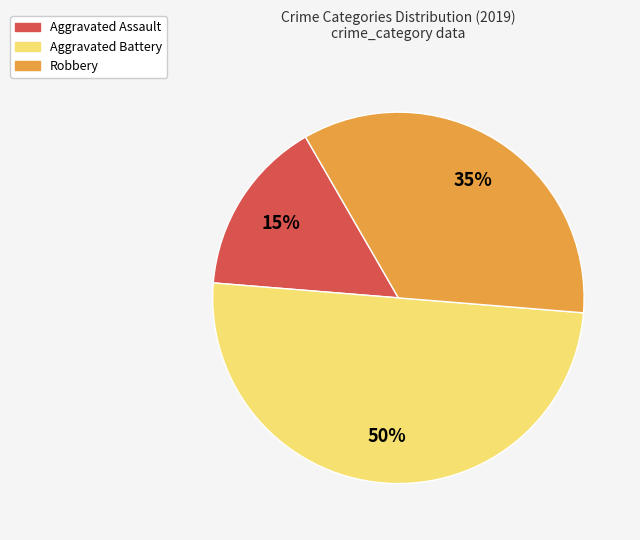

Count the number of slices in the pie.

3